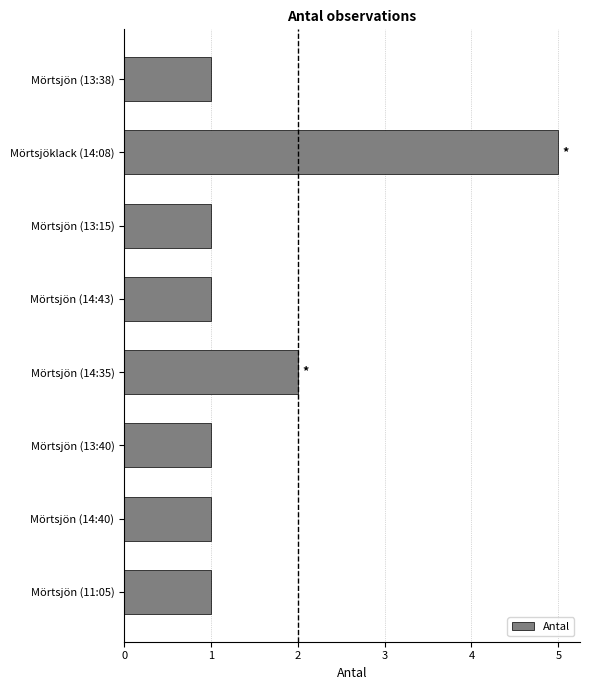

Is it true that the value at Mörtsjön (14:40) is 2?

False